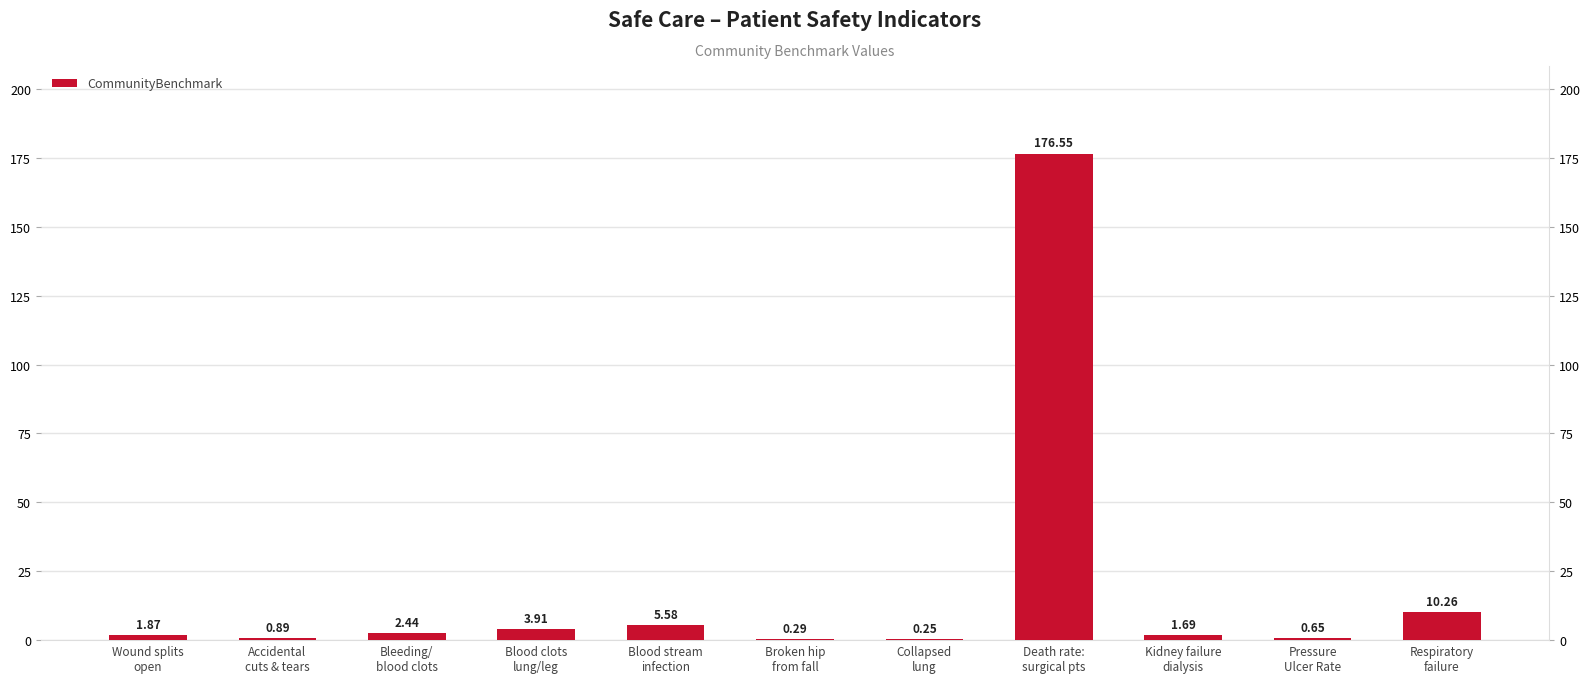

The value at Collapsed
lung is 0.2. True or false?

True